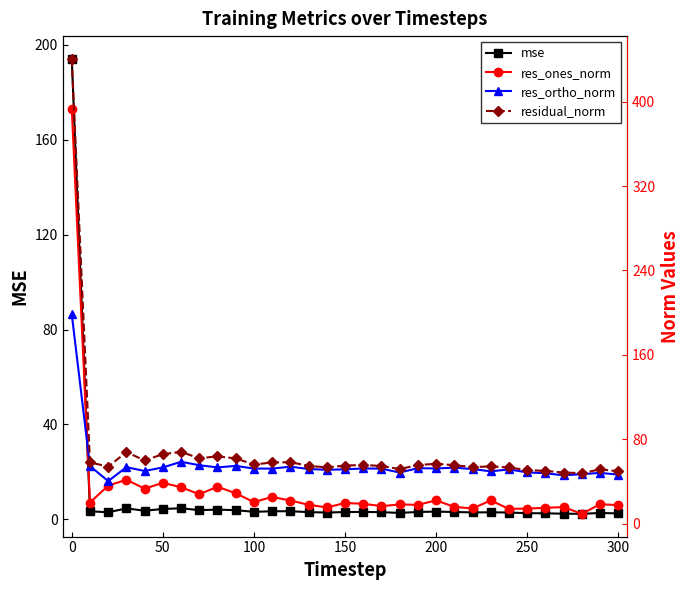

What is the difference between the maximum and minimum values in the res_ones_norm series?

384.1